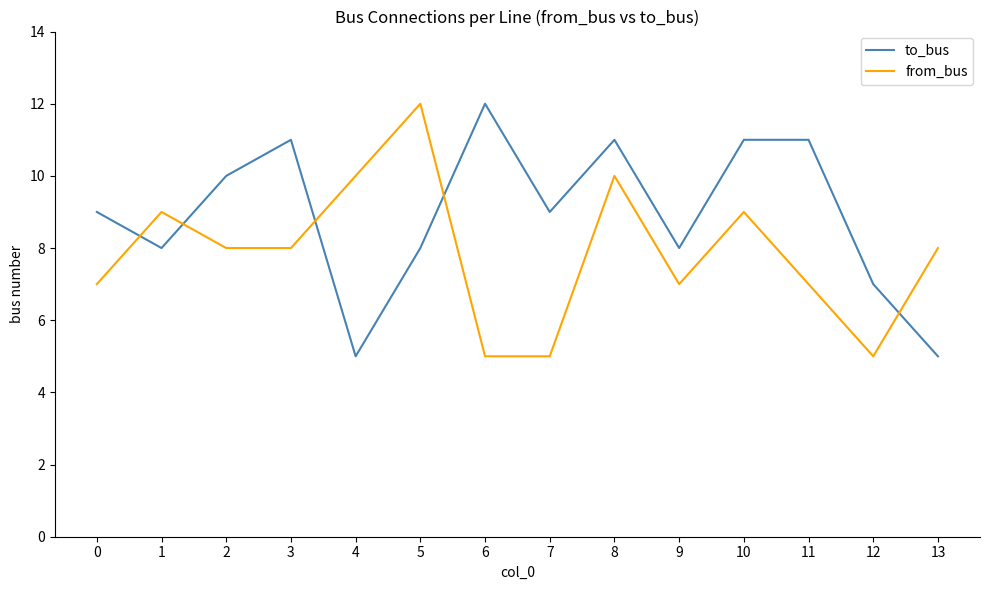

At how many categories does at least one series exceed 5?

14